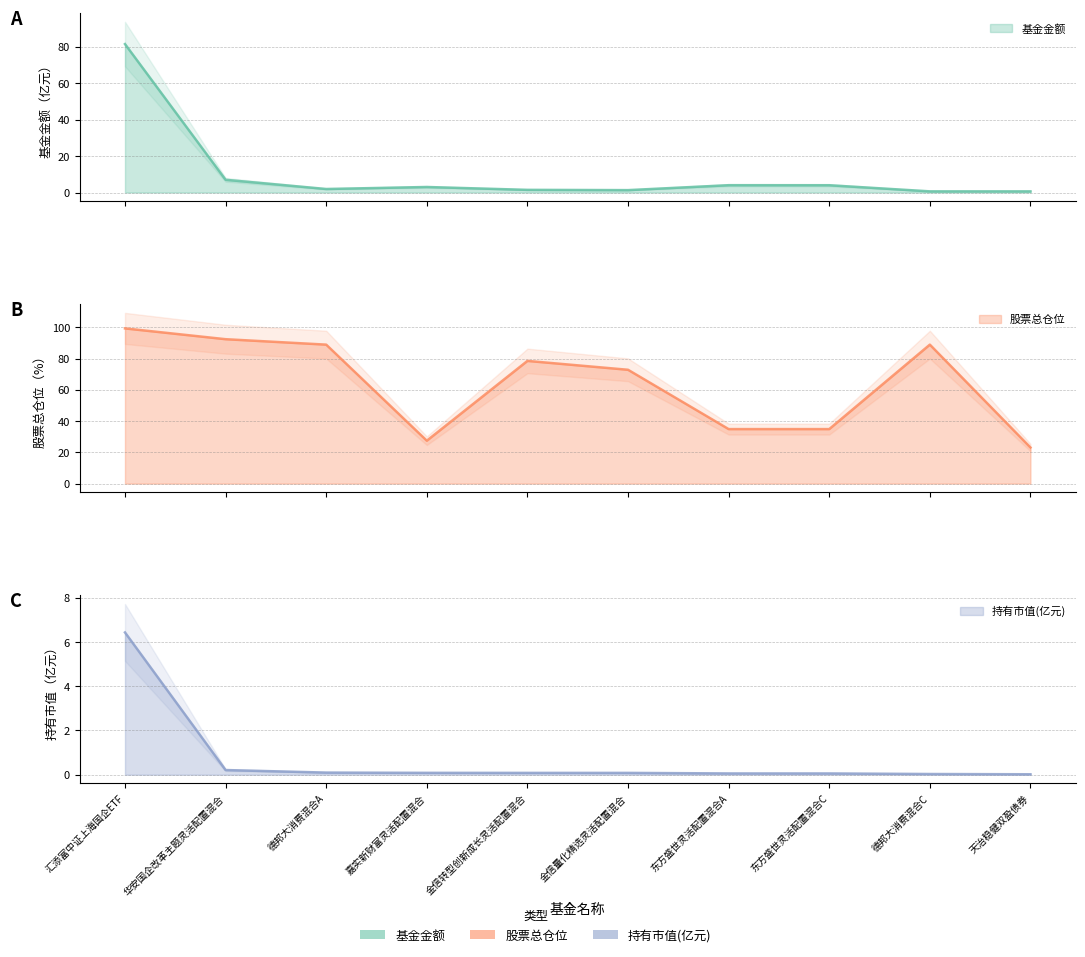

What is the spread (max minus min) of values at 华安国企改革主题灵活配置混合?

92.2